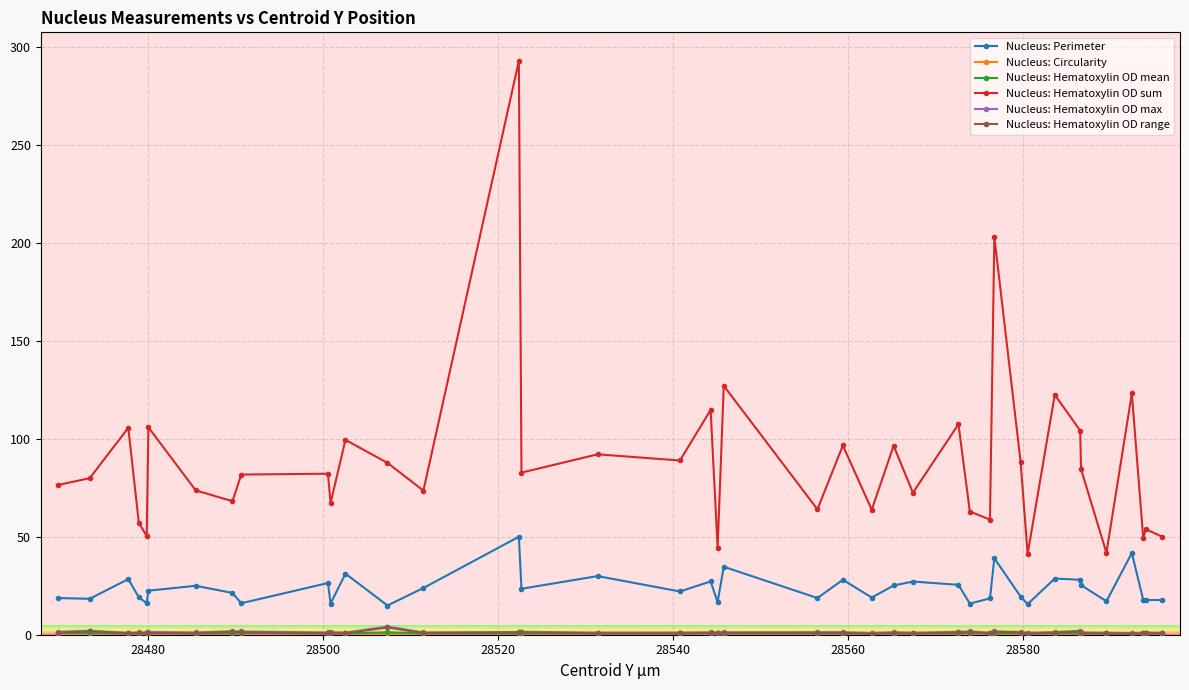

Which series has the largest total across all categories?

Nucleus: Hematoxylin OD sum